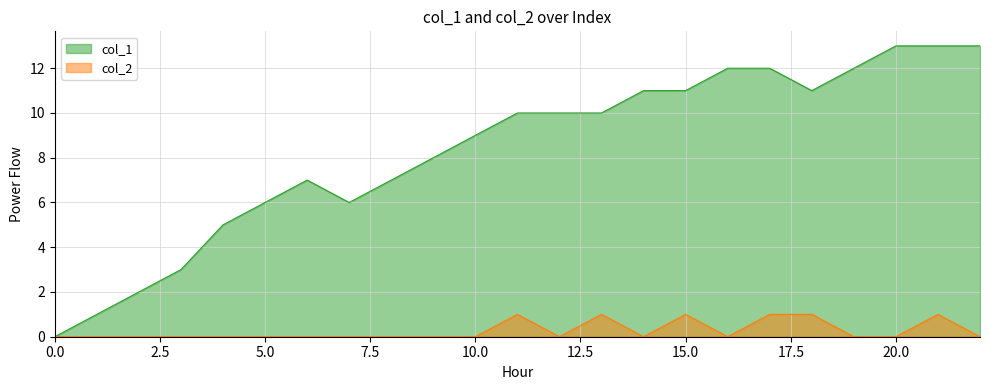

Which has a higher value, 10 or 7?

10